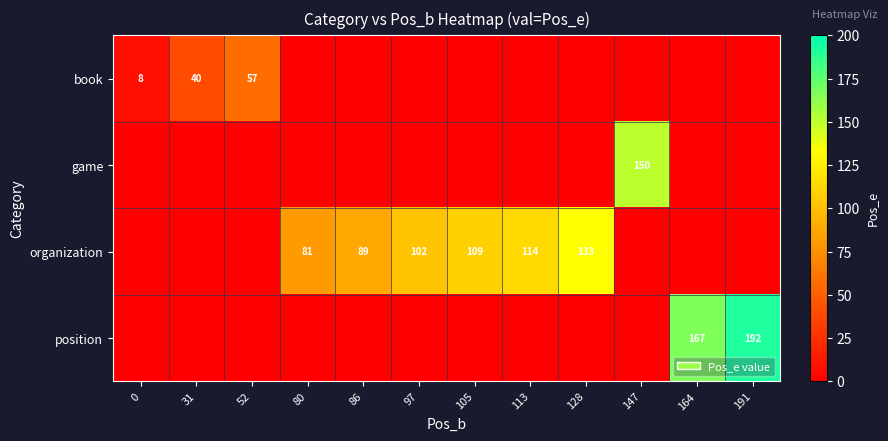

True or false: book has a value of 2 at 0.

False